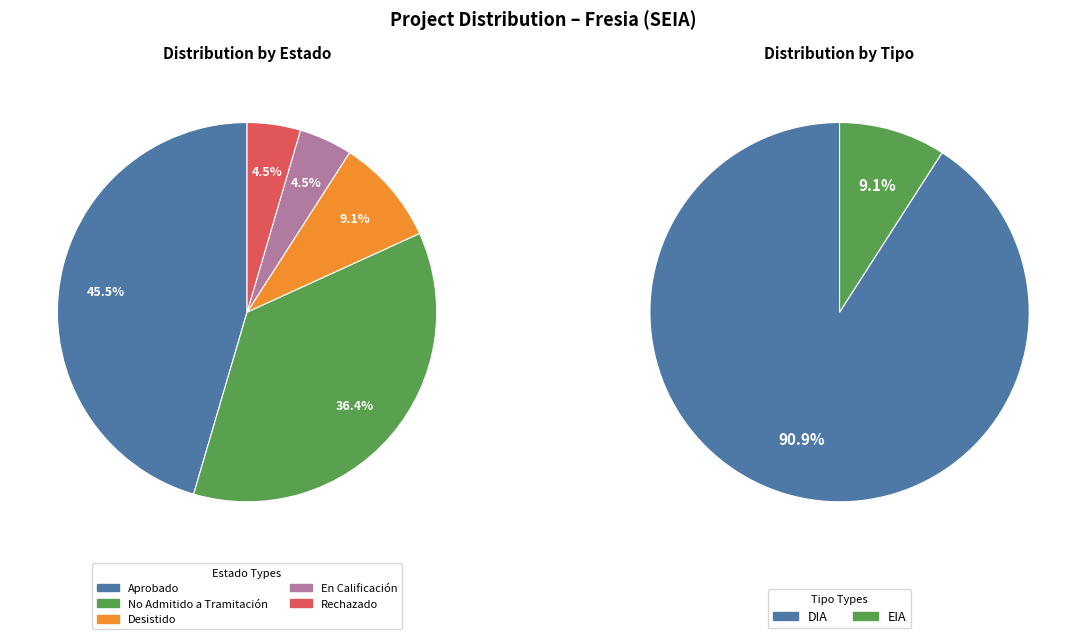

How many slices are in this pie chart?

5